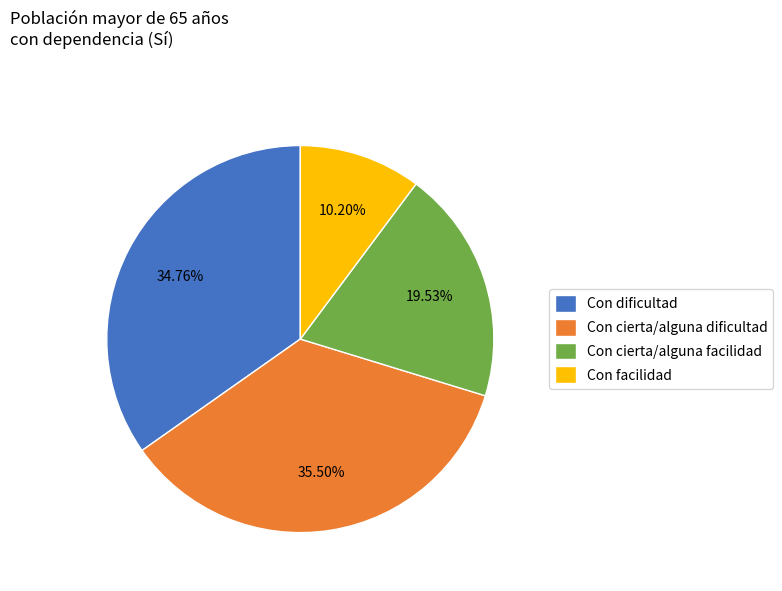

Approximately how many times larger is the value at Con cierta/alguna dificultad compared to Con dificultad?

1.0